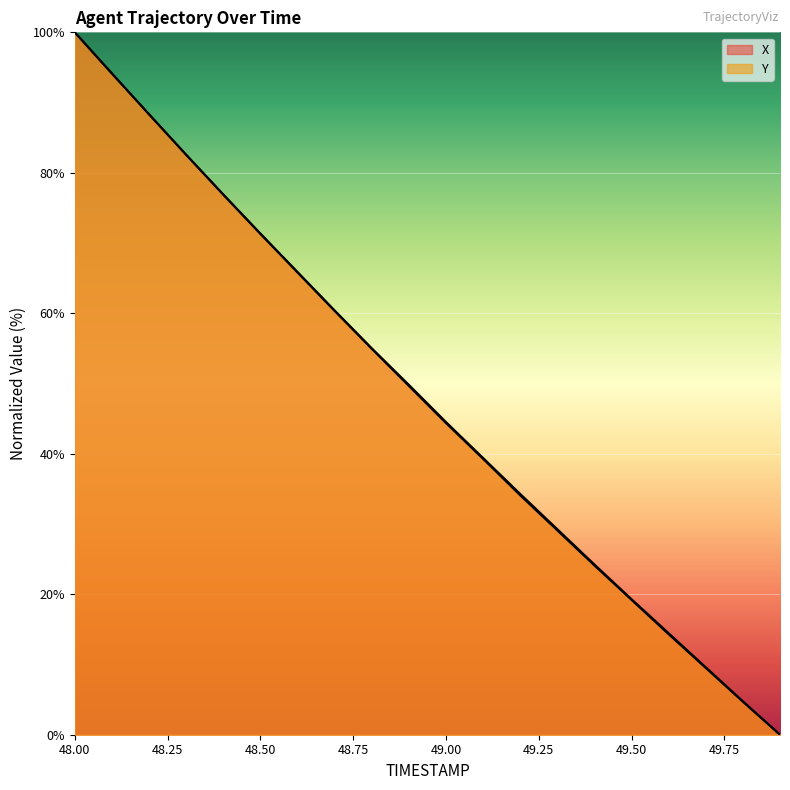

How many lines are shown in the chart?

2